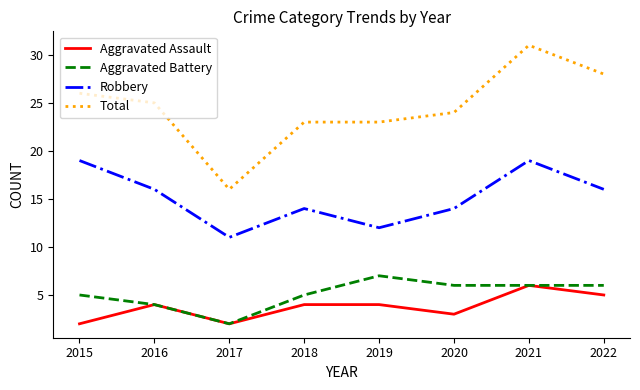

What is the greatest value displayed?

31